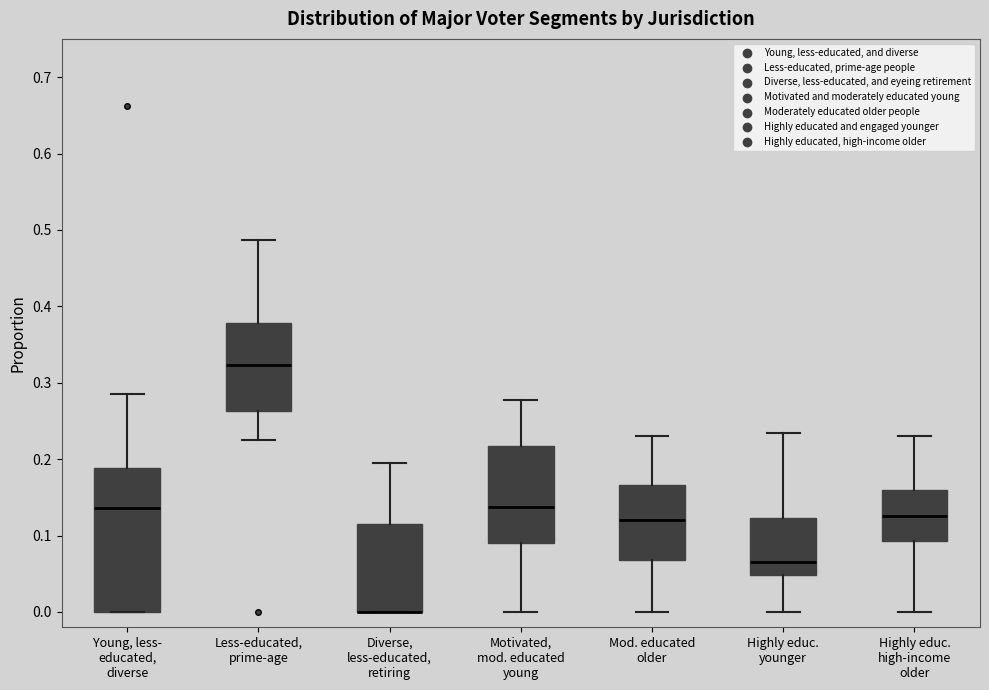

Reading left to right, transcribe this box plot: for each box, give where its median line is, the range the box spans, and where its two whiskers end, as read against the y-axis. The values are not printed on the chart, so give them approximately, as read against the axis.

Young, less- educated, diverse: median 0.14, box 0.00 to 0.19, whiskers 0.00 to 0.29
Less-educated, prime-age: median 0.32, box 0.26 to 0.38, whiskers 0.22 to 0.49
Diverse, less-educated, retiring: median 0.00 (drawn on the box's lower edge), box 0.00 to 0.12, whiskers 0.00 to 0.20
Motivated, mod. educated young: median 0.14, box 0.09 to 0.22, whiskers 0.00 to 0.28
Mod. educated older: median 0.12, box 0.07 to 0.17, whiskers 0.00 to 0.23
Highly educ. younger: median 0.07, box 0.05 to 0.12, whiskers 0.00 to 0.23
Highly educ. high-income older: median 0.13, box 0.09 to 0.16, whiskers 0.00 to 0.23